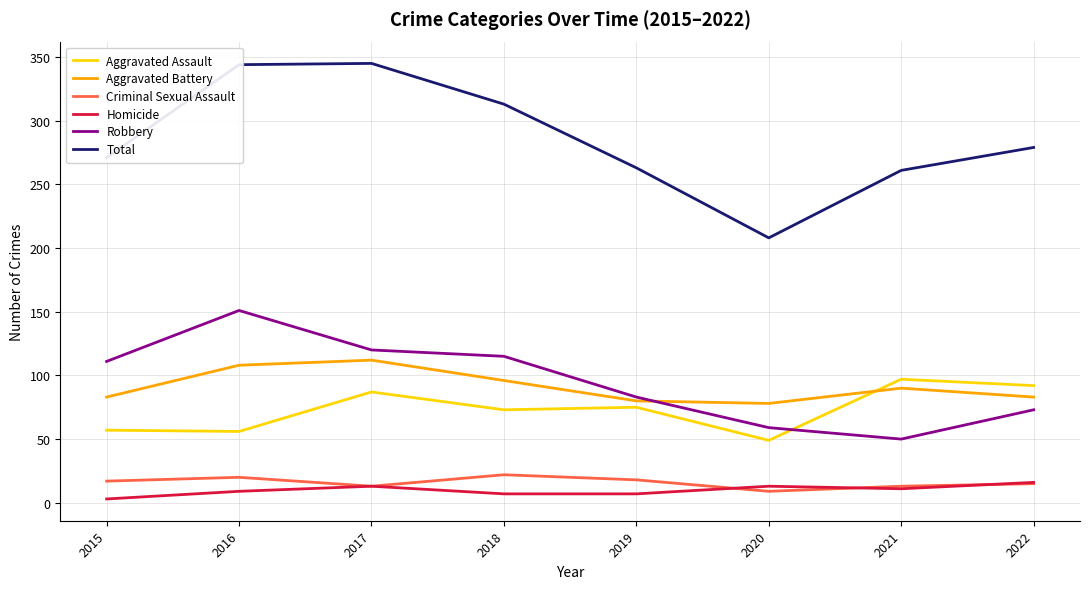

True or false: Aggravated Assault and Total intersect in this chart.

False